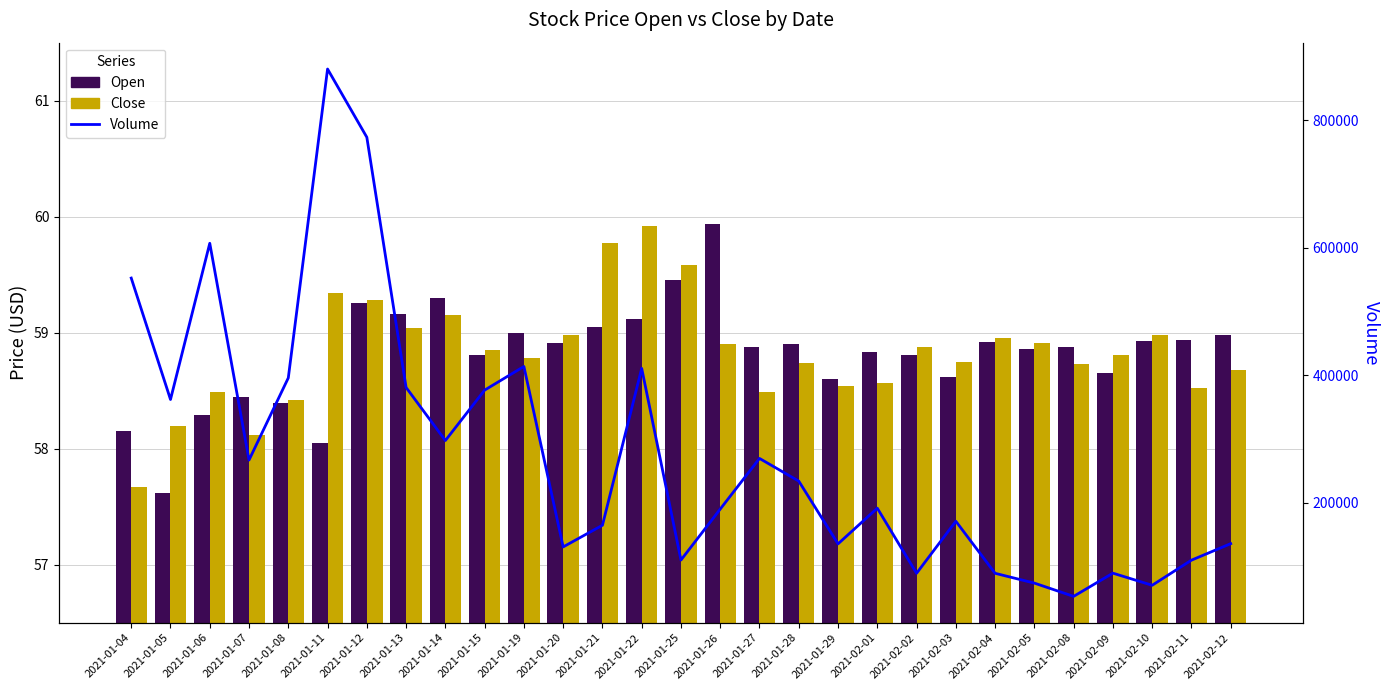

The Volume series shows 190000.0 at 2021-01-26. True or false?

True